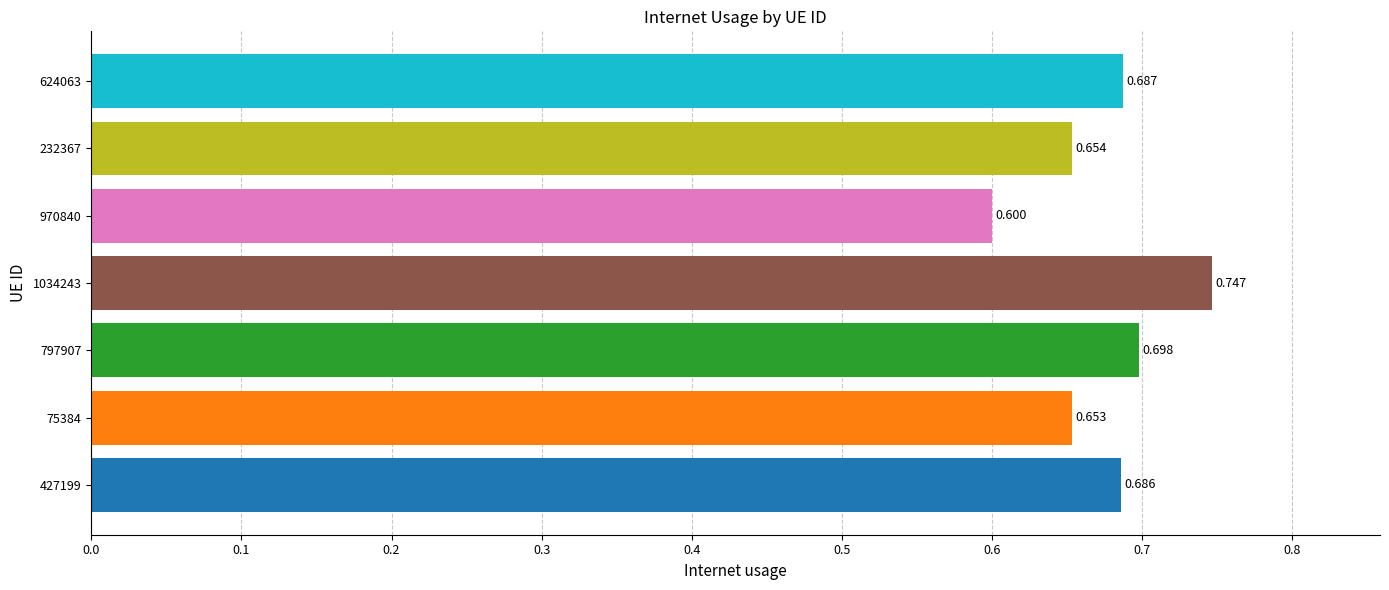

How many bars are there in total?

7